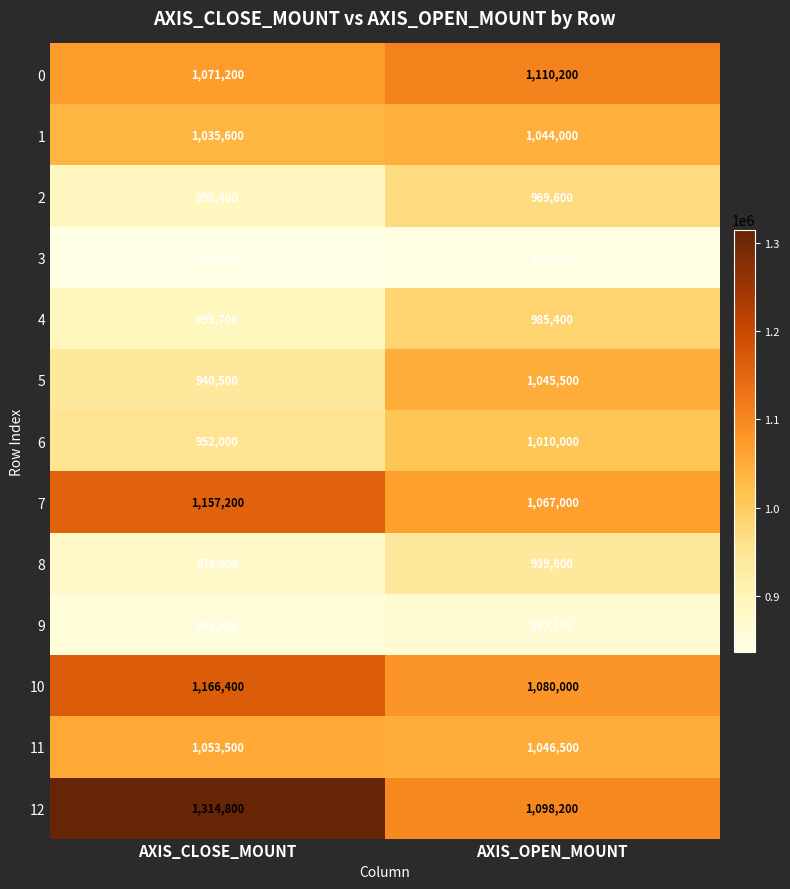

What is the spread (max minus min) of values at AXIS_OPEN_MOUNT?

267600